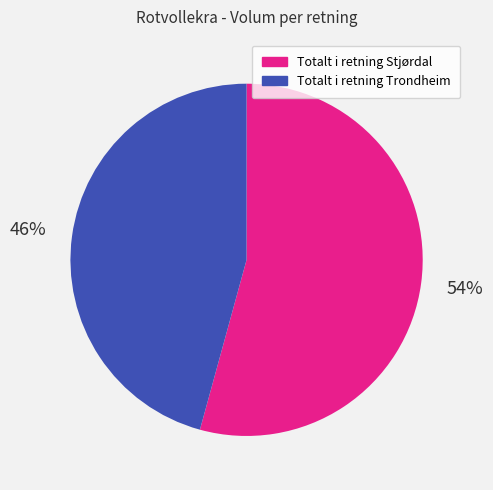

How many slices are in this pie chart?

2